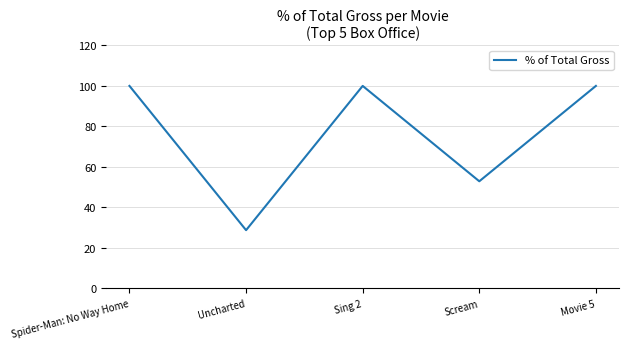

Reading right to left, what are all the values shown in this chart?

100.0	52.9	100.0	28.7	100.0